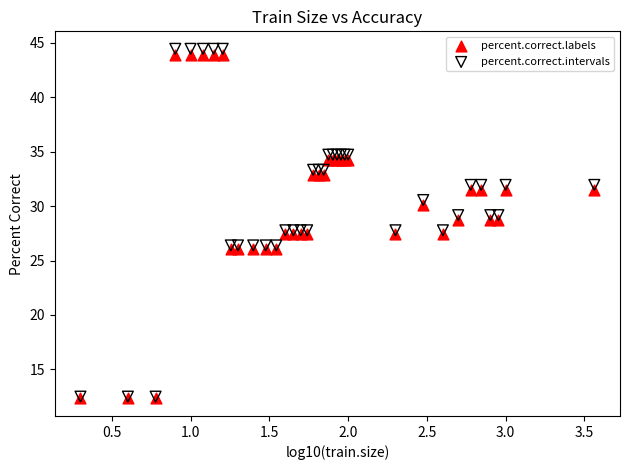

What are all the series names shown in the legend?

percent.correct.labels, percent.correct.intervals